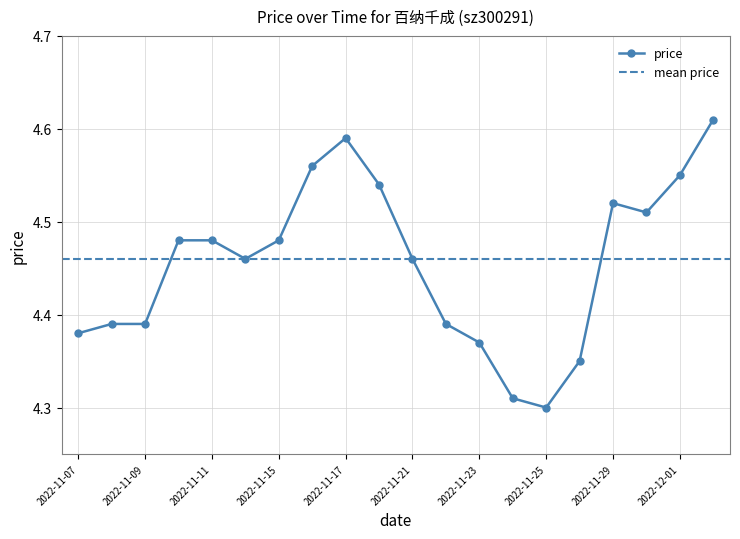

How many interior local peaks (higher than both neighbors) does the data have?

2